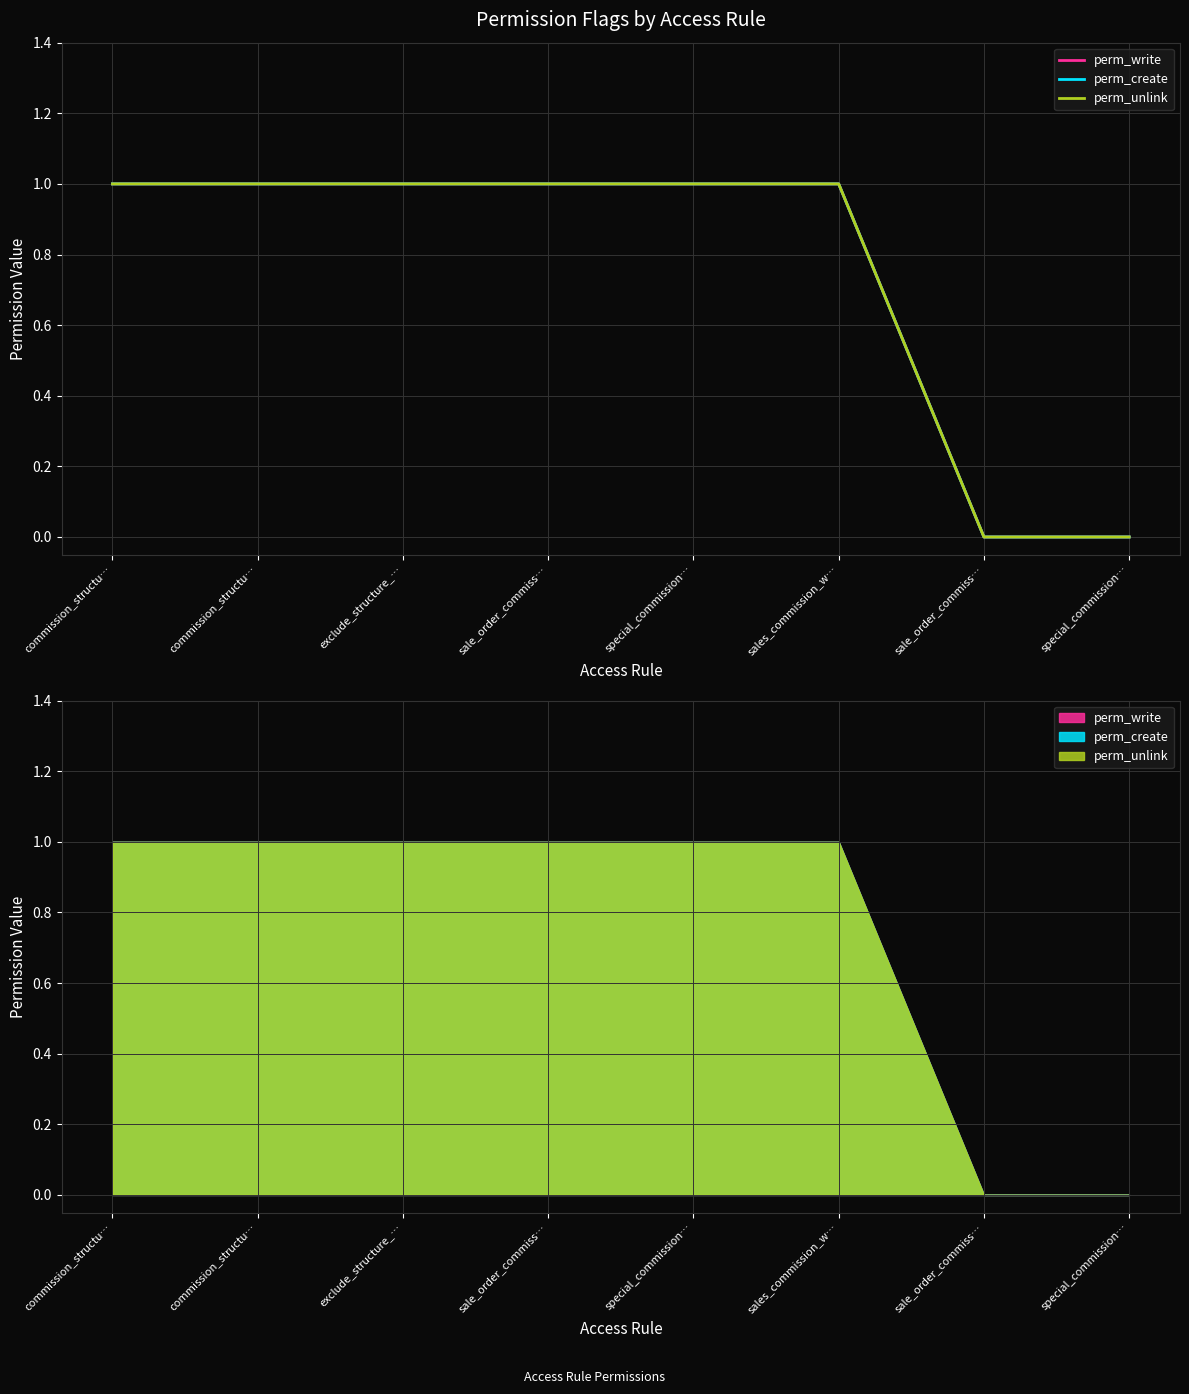

Reading right to left, transcribe all the data shown in this chart.

perm_write: special_commission…=0	sale_order_commiss…=0	sales_commission_w…=1	special_commission…=1	sale_order_commiss…=1	exclude_structure_…=1	commission_structu…=1	commission_structu…=1
perm_create: special_commission…=0	sale_order_commiss…=0	sales_commission_w…=1	special_commission…=1	sale_order_commiss…=1	exclude_structure_…=1	commission_structu…=1	commission_structu…=1
perm_unlink: special_commission…=0	sale_order_commiss…=0	sales_commission_w…=1	special_commission…=1	sale_order_commiss…=1	exclude_structure_…=1	commission_structu…=1	commission_structu…=1